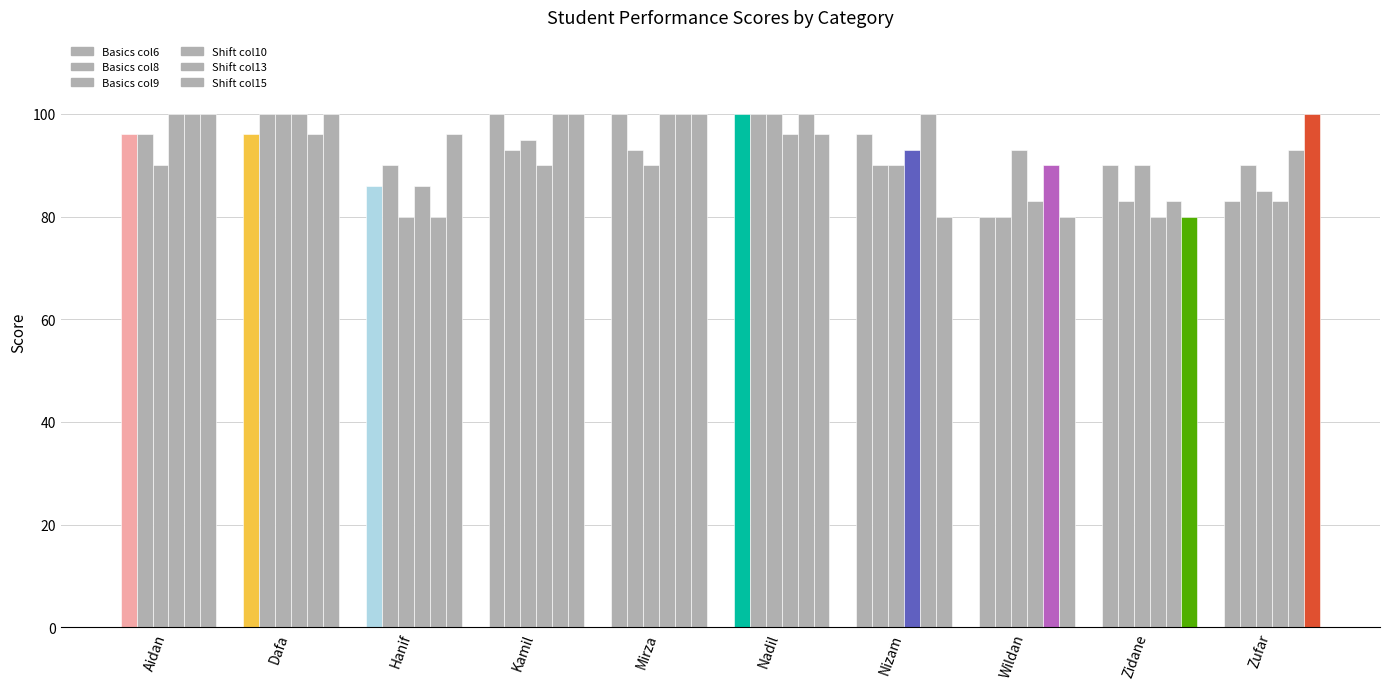

How many bars are there in total?

60